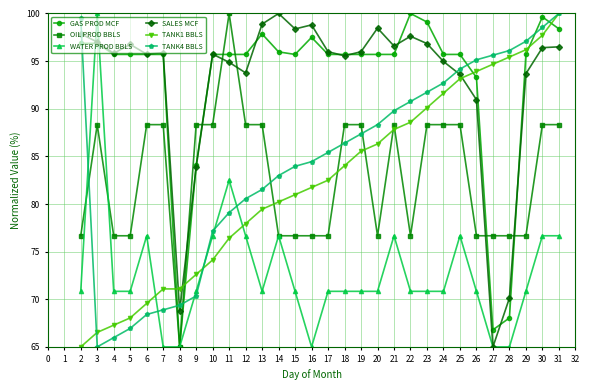

What are all the series names shown in the legend?

GAS PROD MCF, OIL PROD BBLS, WATER PROD BBLS, SALES MCF, TANK1 BBLS, TANK4 BBLS